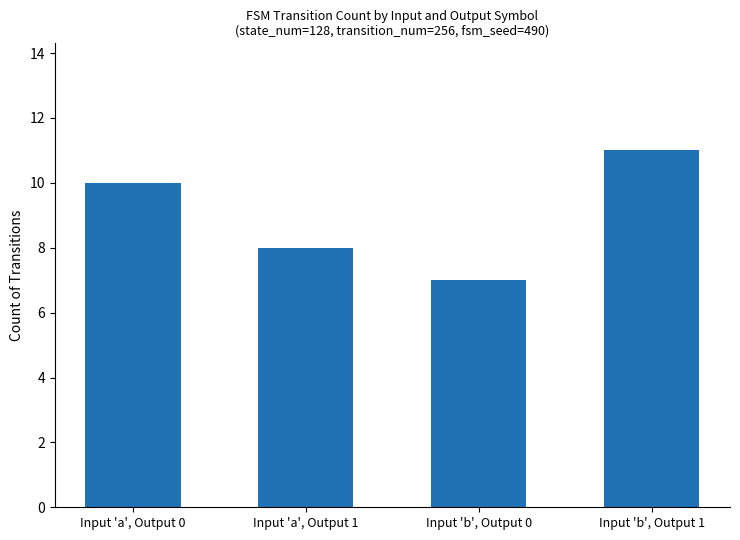

Reading left to right, extract all data points from this chart.

Input 'a', Output 0=10	Input 'a', Output 1=8	Input 'b', Output 0=7	Input 'b', Output 1=11